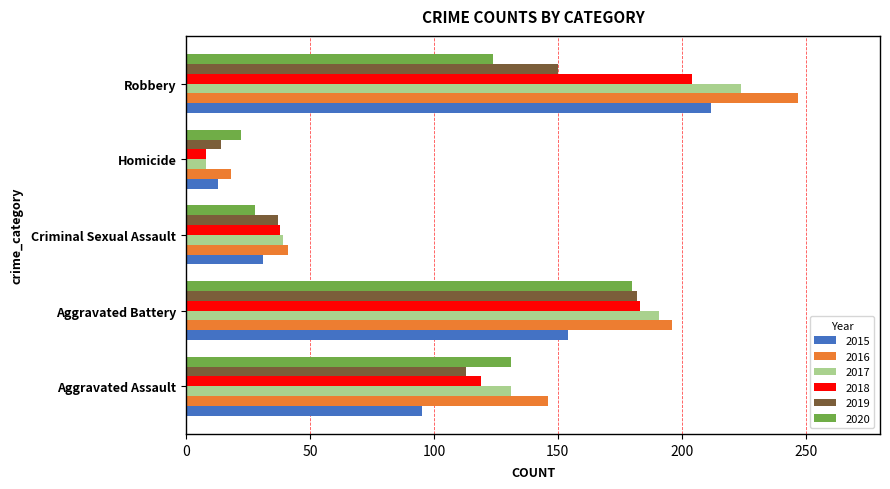

Rank the categories by 2016 value from highest to lowest.

Robbery, Aggravated Battery, Aggravated Assault, Criminal Sexual Assault, Homicide